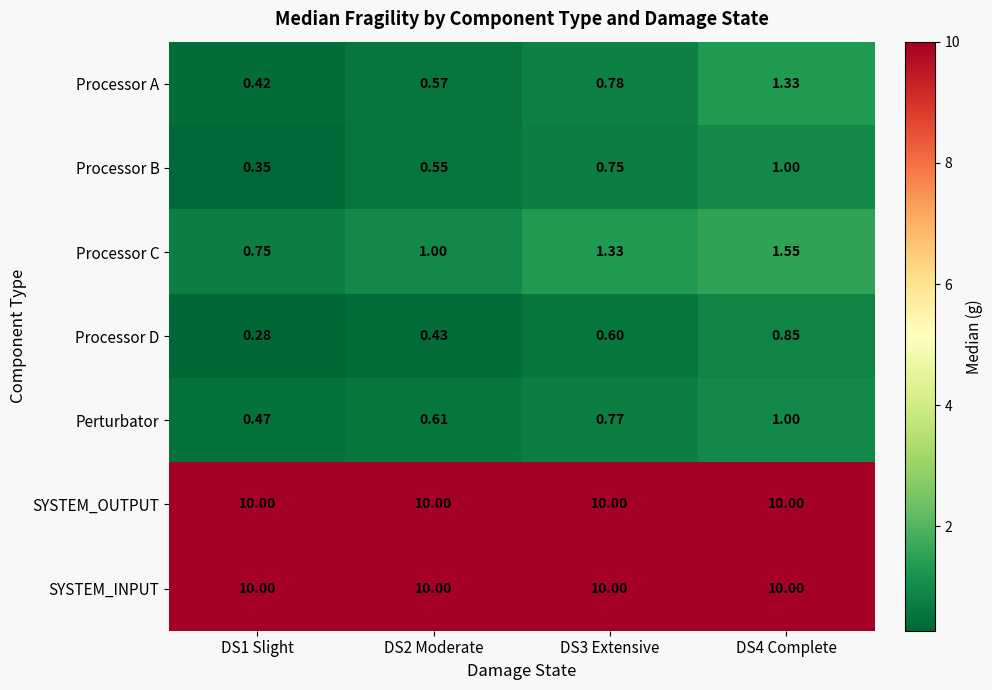

Between DS2 Moderate and DS3 Extensive, which series saw the biggest shift?

Processor C